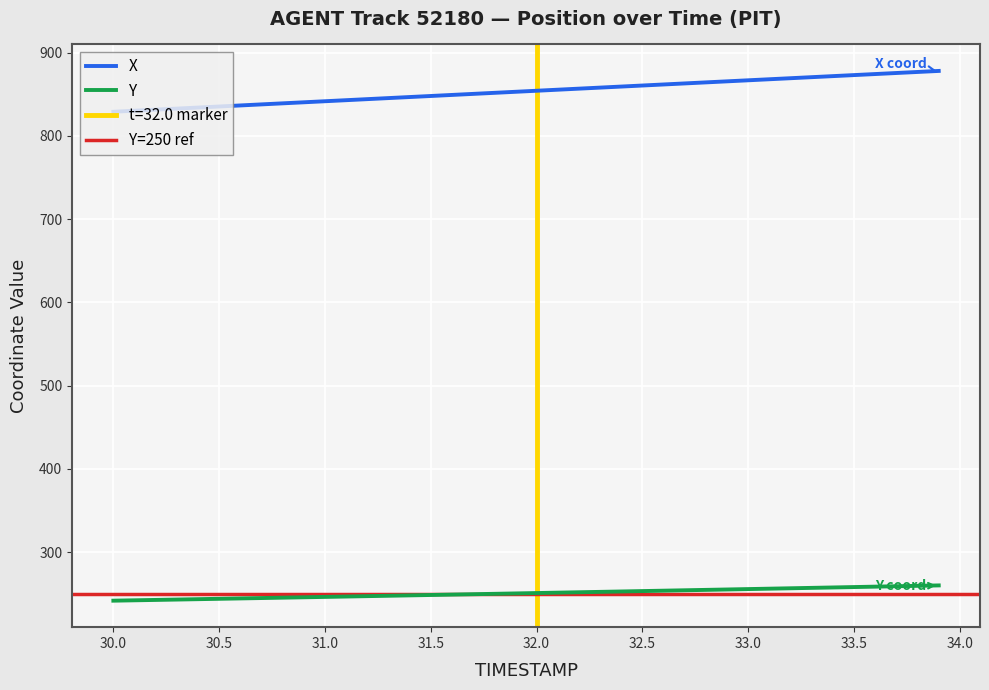

What is the lowest value of the Y series?

241.5